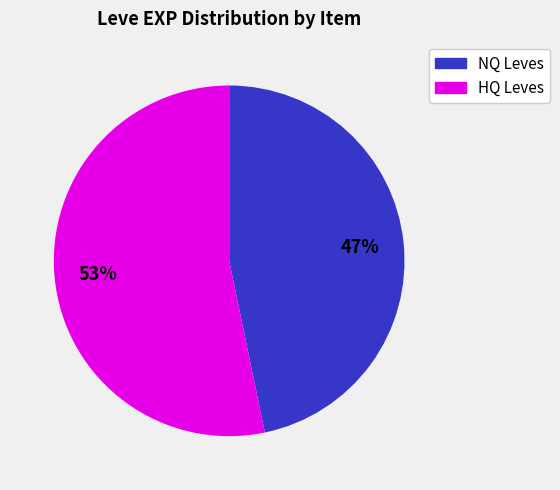

To the nearest percent, what is the average slice percentage?

50%